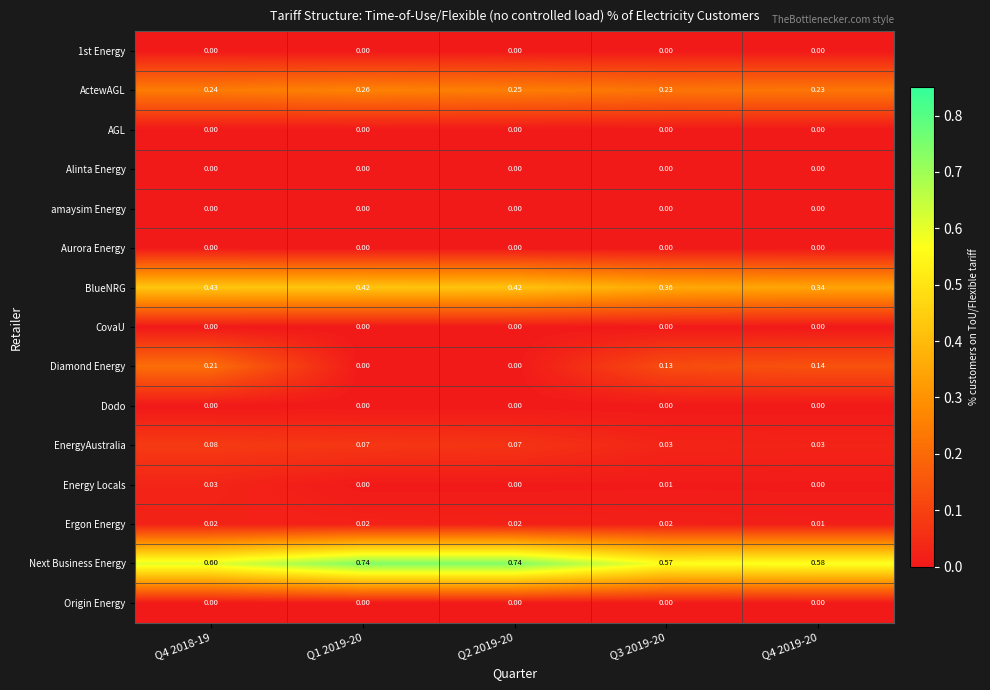

Which series has the largest total across all categories?

Next Business Energy